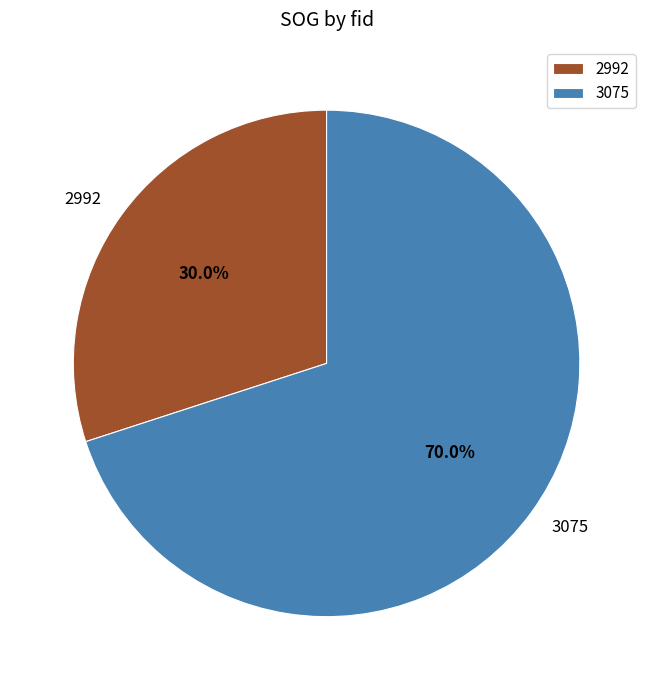

How many slices are in this pie chart?

2